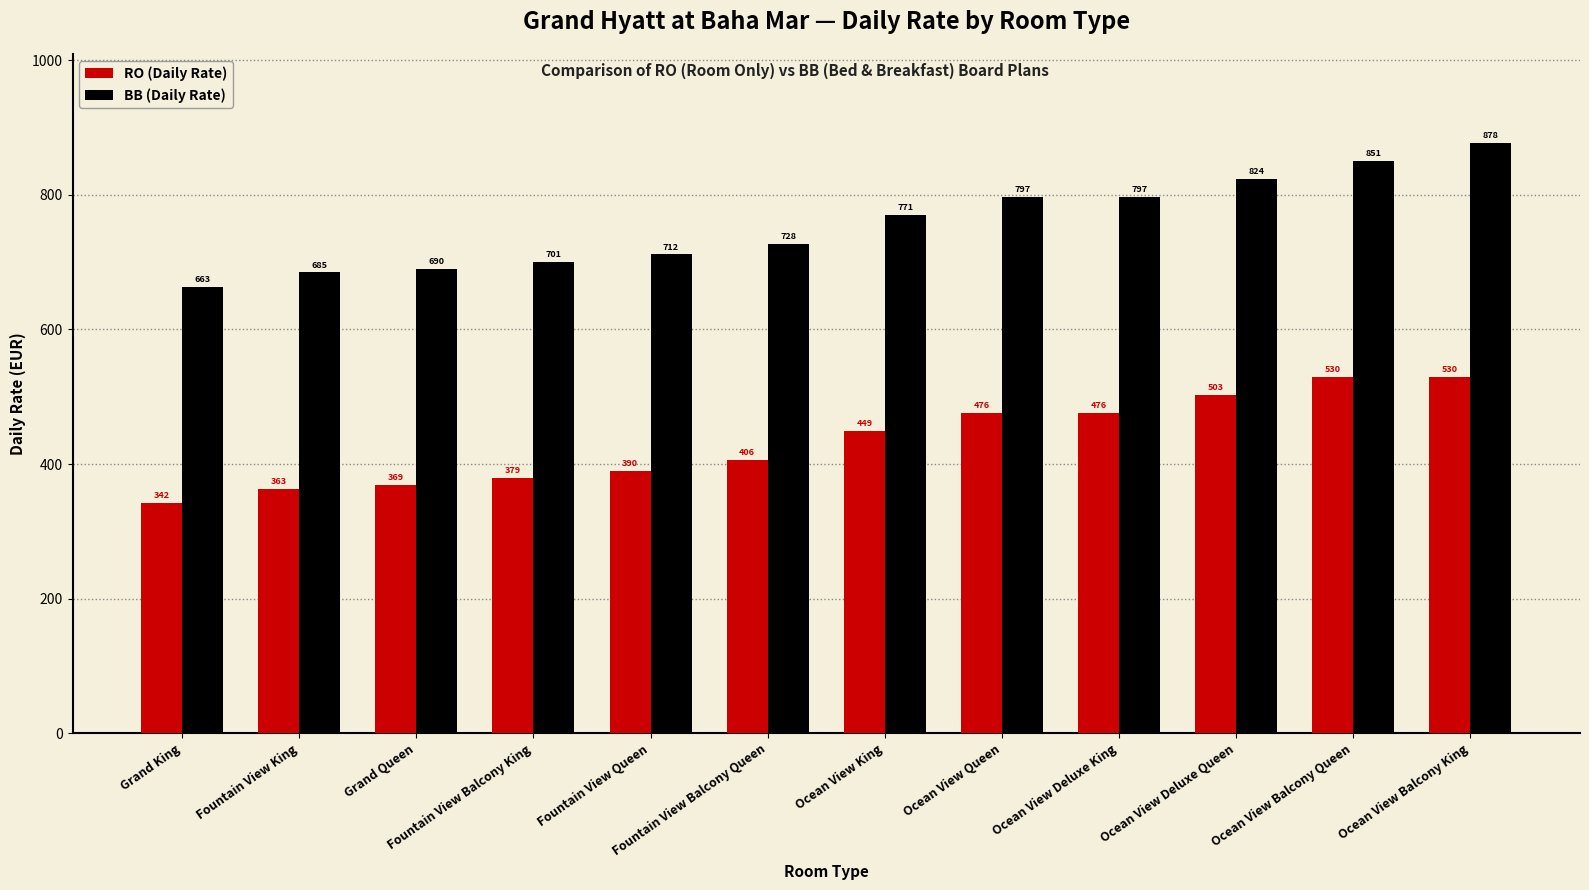

Which series has the largest total across all categories?

BB (Daily Rate)